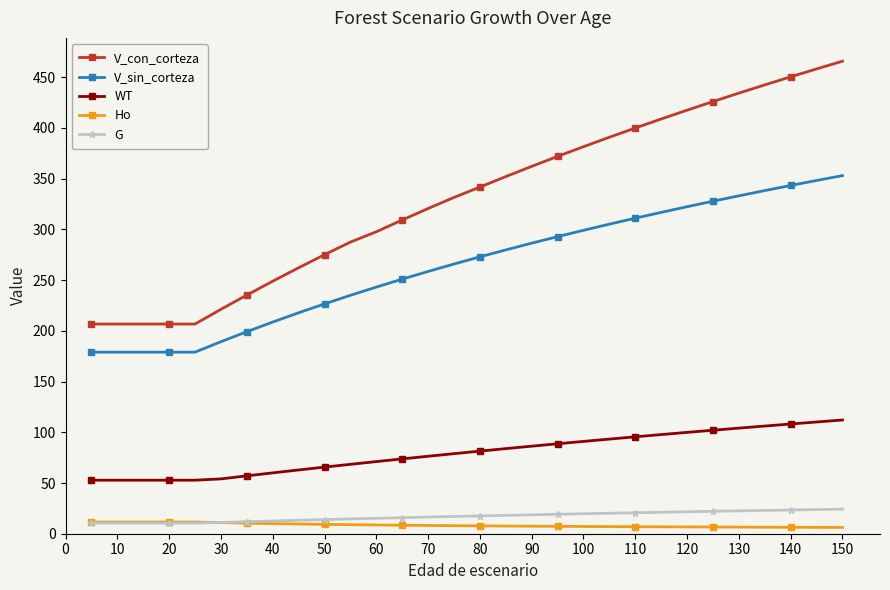

At how many categories does at least one series exceed 404?

8